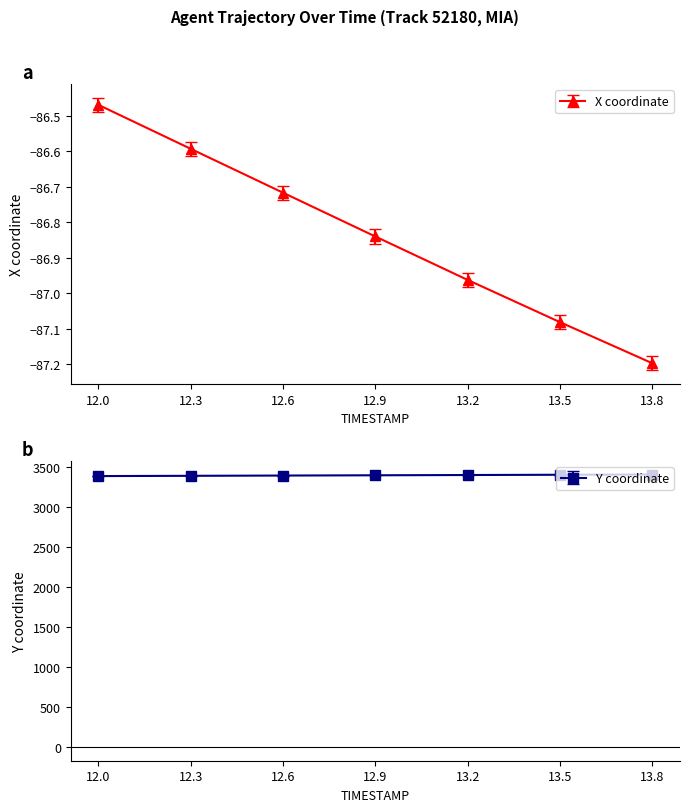

Between 12.7 and 13.3, which series saw the biggest shift?

Y